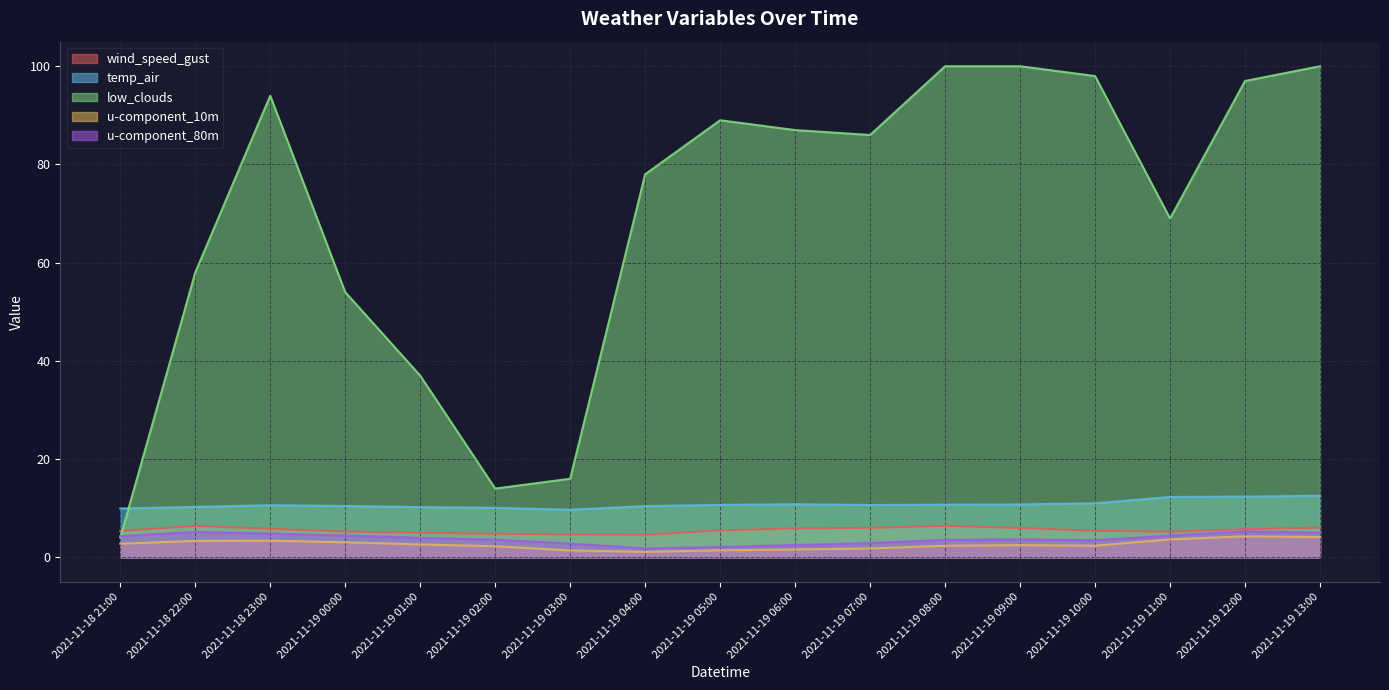

How many times do wind_speed_gust and low_clouds cross each other?

1